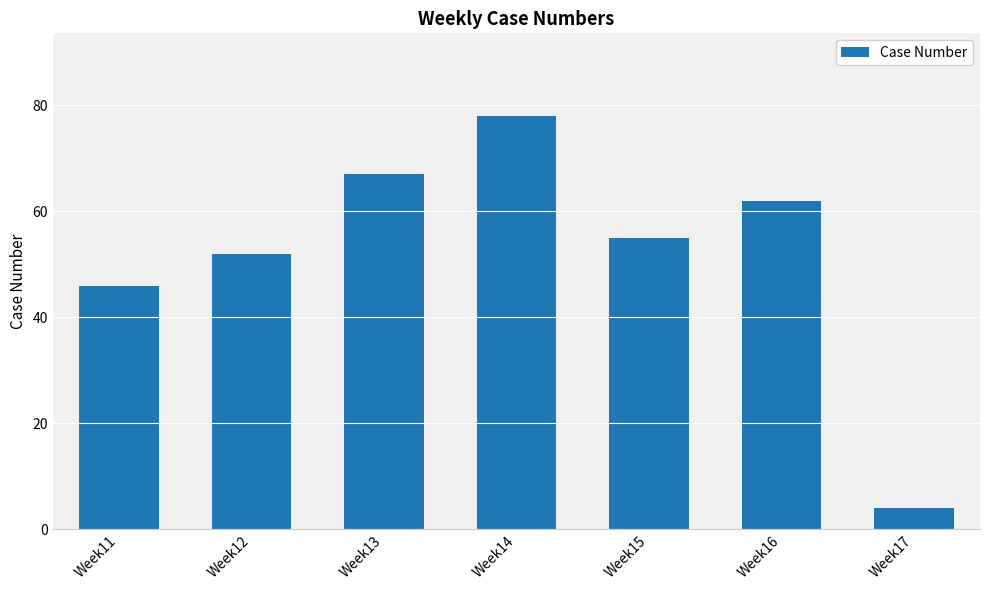

Are the bars horizontal?

No